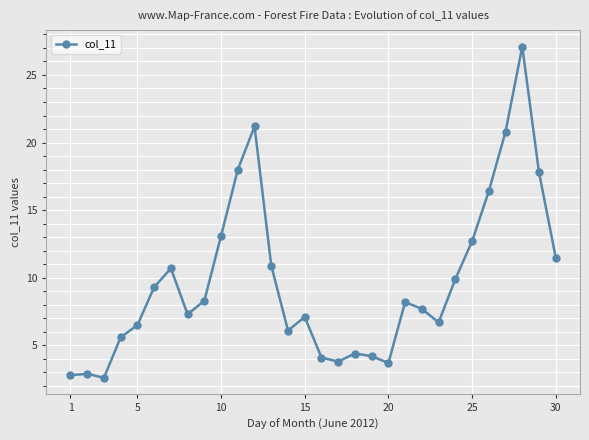

What is the difference between the maximum and minimum values?

24.5